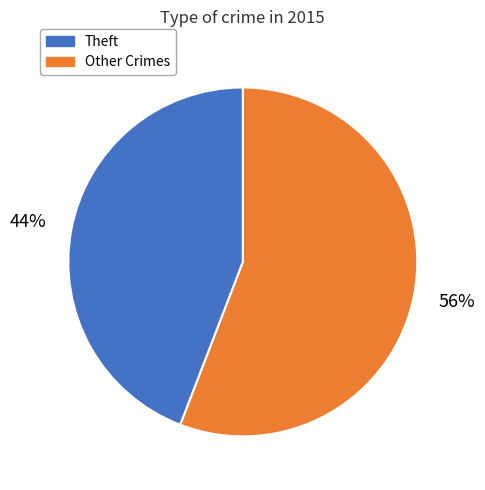

To the nearest percent, what is the difference between the largest and smallest slice percentages?

12%